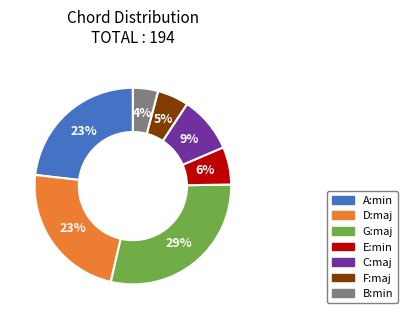

Between A:min and C:maj, which is larger?

A:min